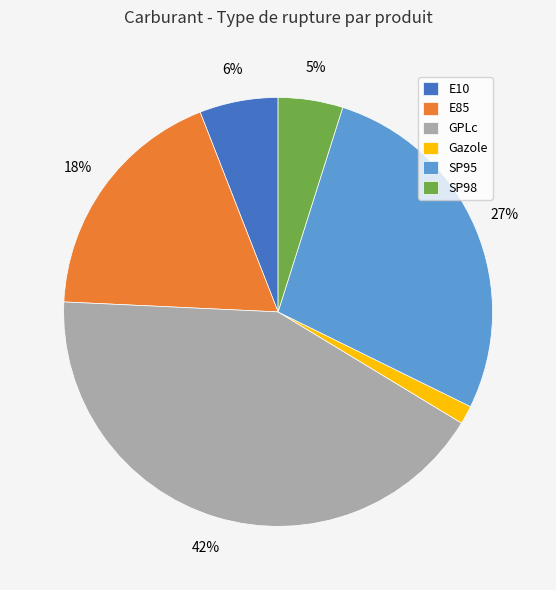

To the nearest percent, what is the average slice percentage?

17%